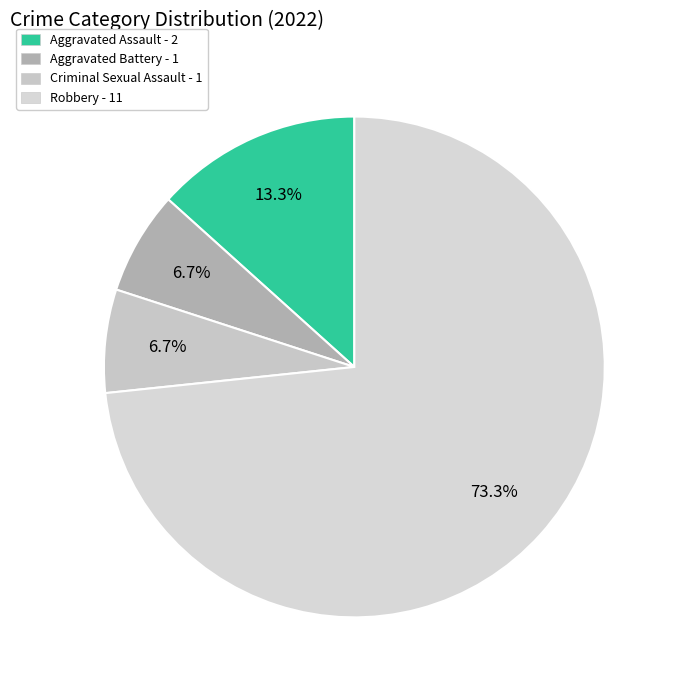

To the nearest percent, what percentage of the pie is Robbery?

73%